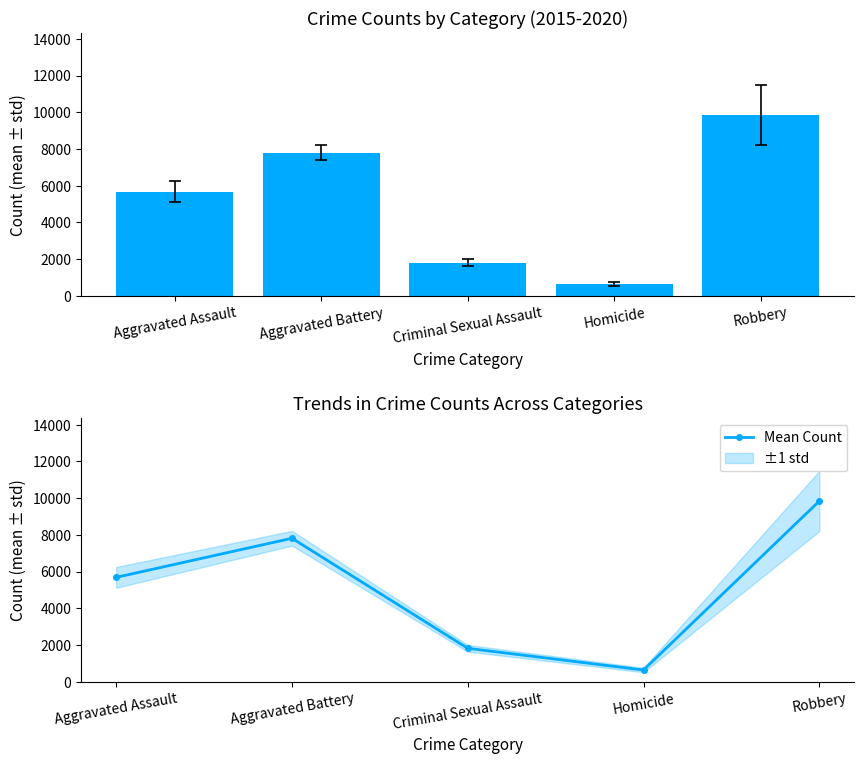

Between Homicide and Robbery, which is larger?

Robbery